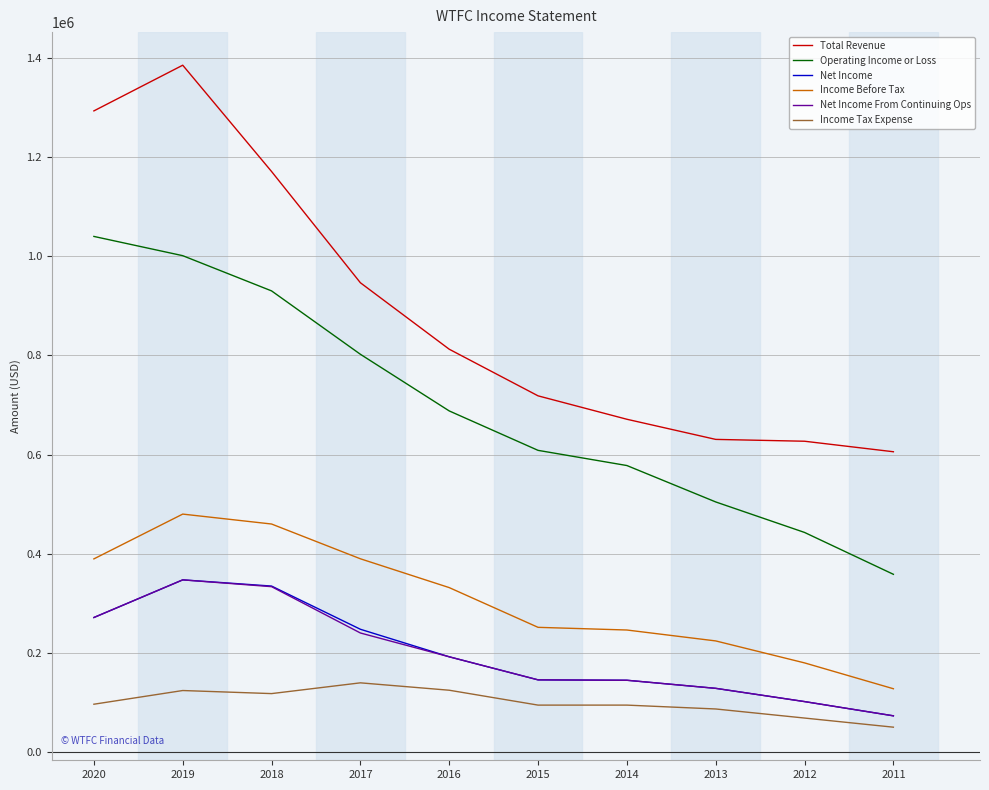

Which series has the largest range (max minus min)?

Total Revenue